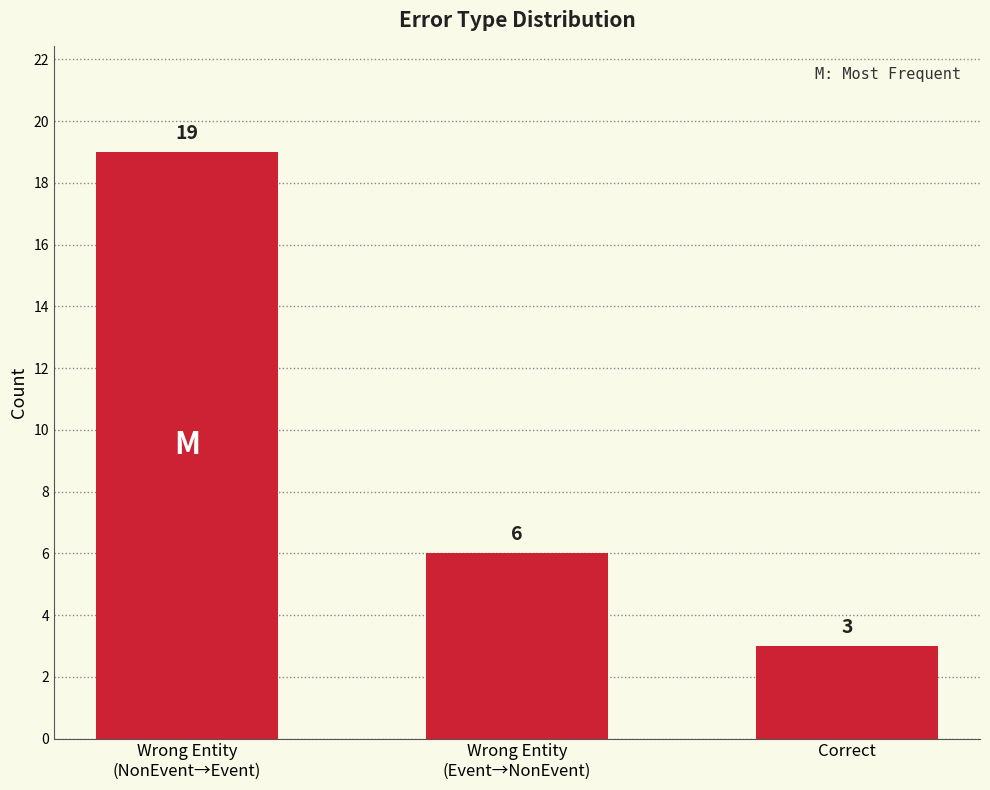

What is the greatest value displayed?

19